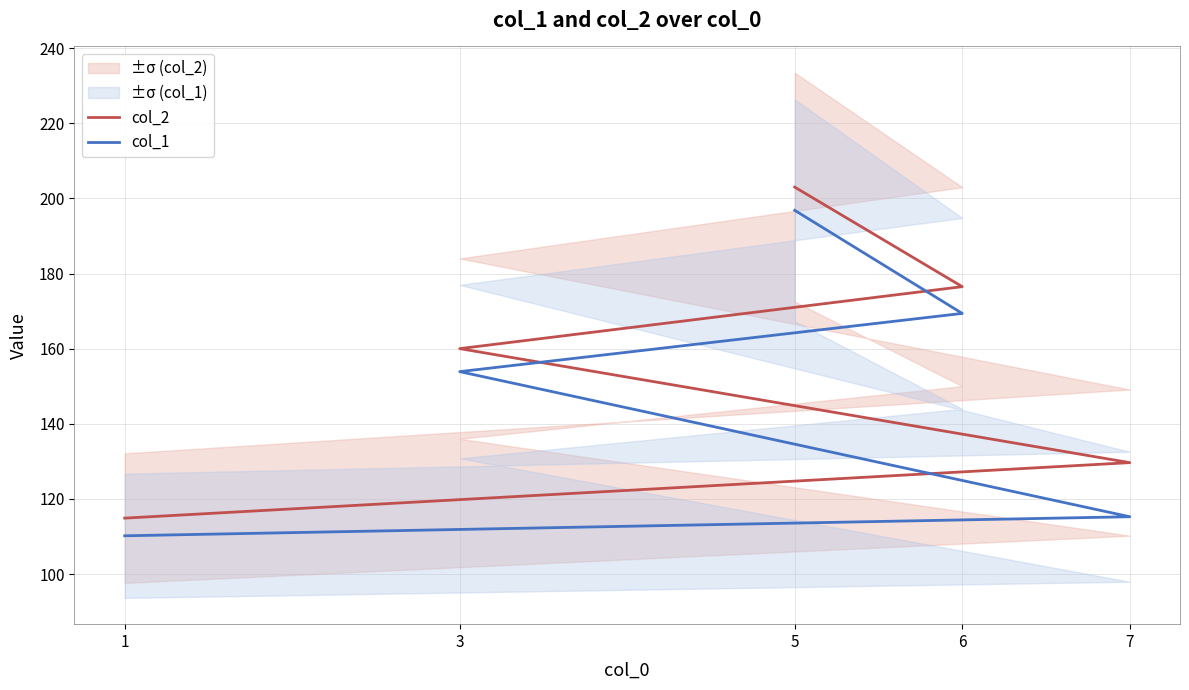

List the series in order of their overall mean, lowest first.

col_1, col_2